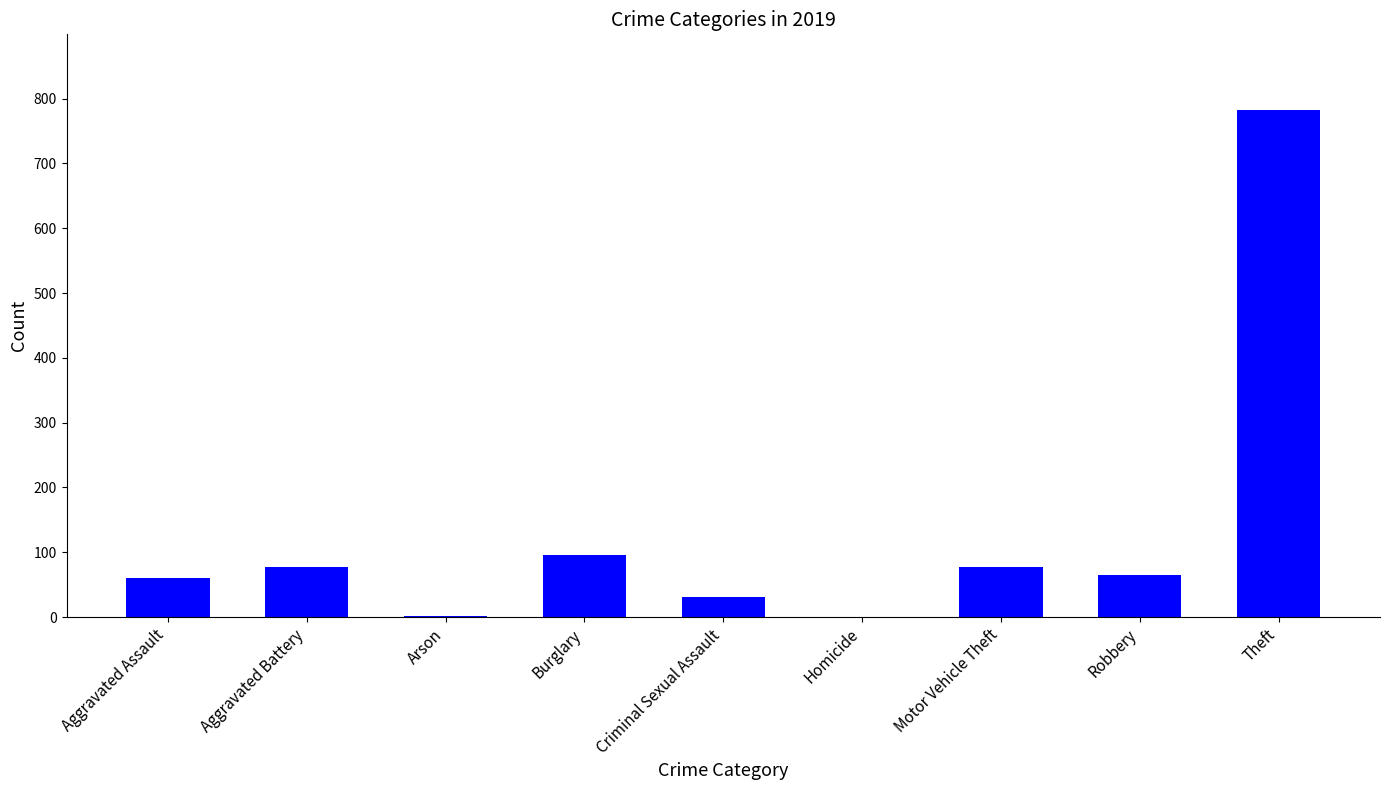

What is the greatest value displayed?

782